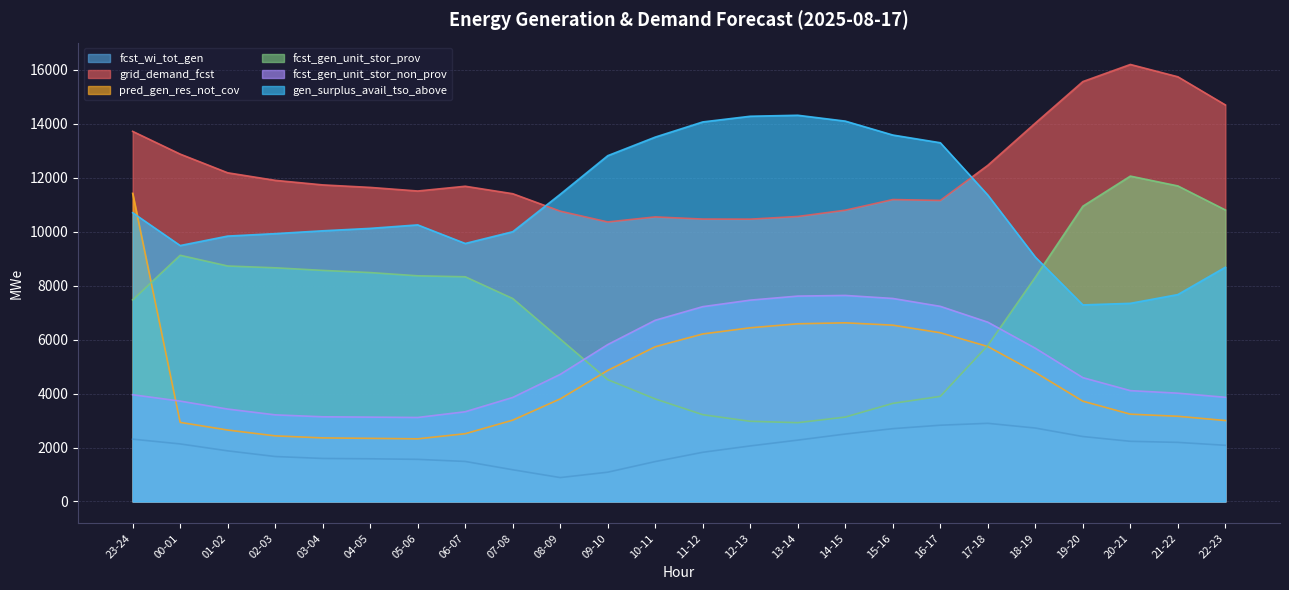

What is the label of the 10th point from the right?

13-14